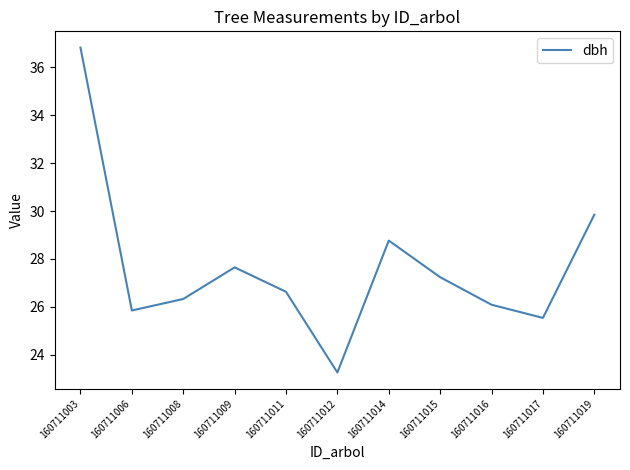

What is the greatest value displayed?

36.8